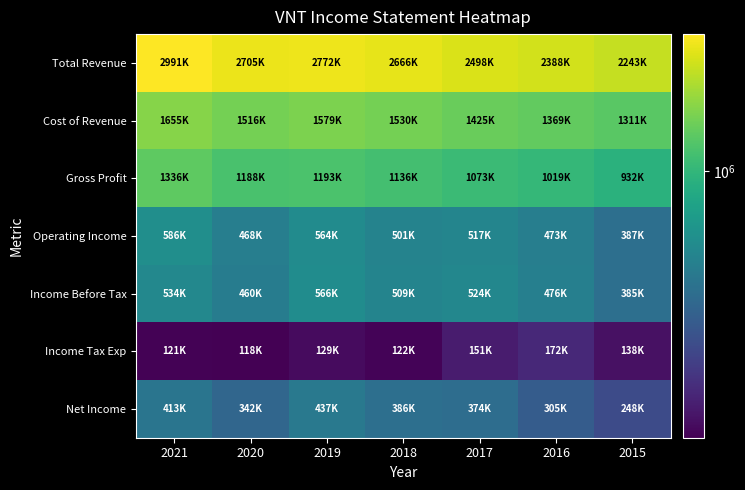

Which series has the largest range (max minus min)?

Total Revenue